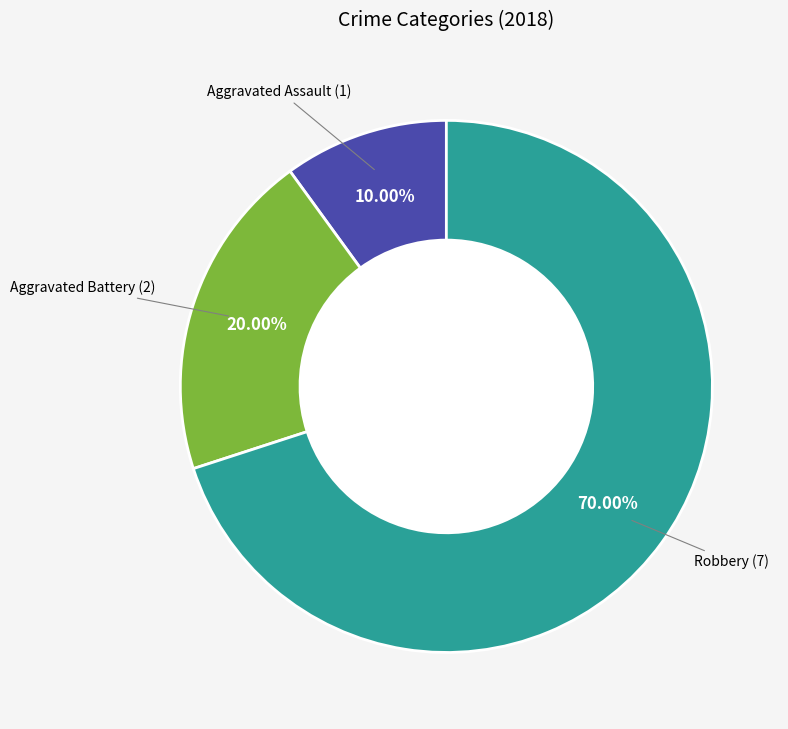

Is there a majority slice in this chart?

Yes